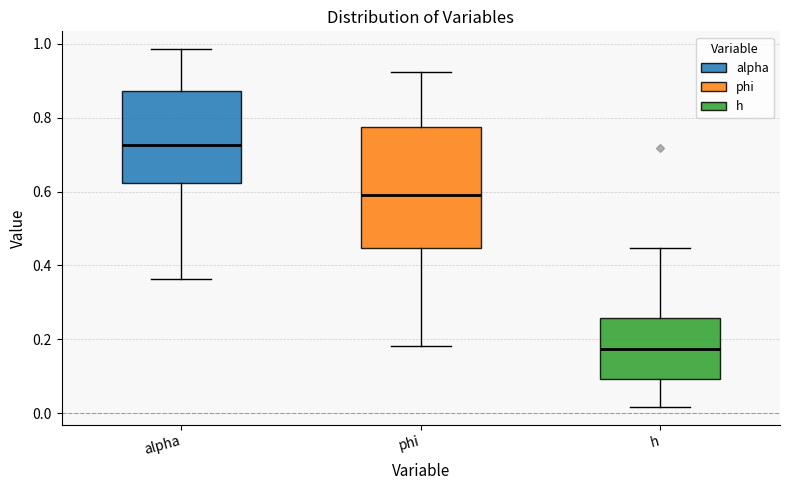

Where does the upper whisker of the box for alpha end on the y-axis? The values are not printed on the chart, so give them approximately, as read against the axis.

0.98